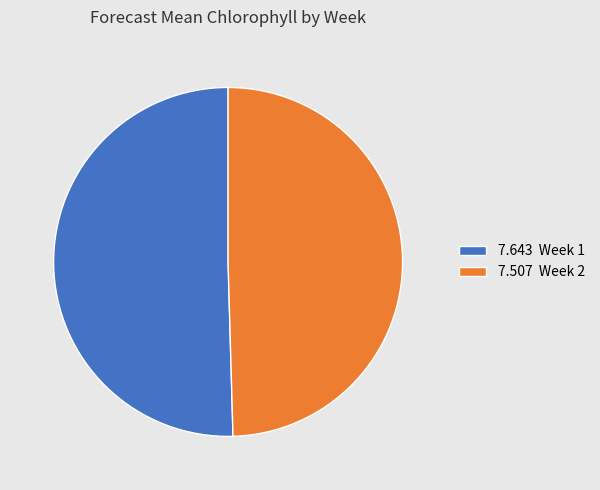

Does 7.507 Week 2 account for over 50% of the chart?

No